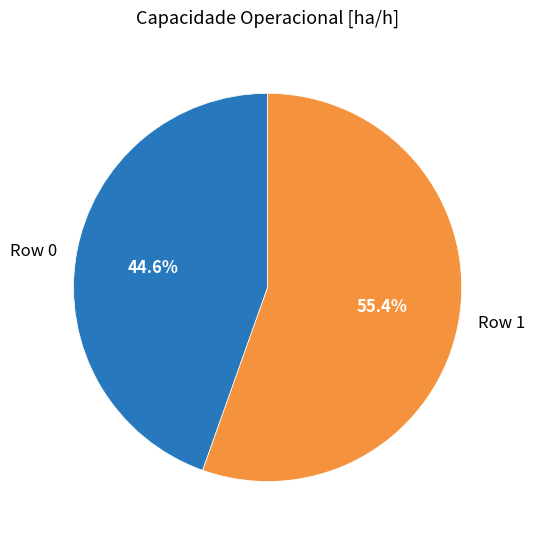

What portion of the pie excludes Row 0?

55.4%